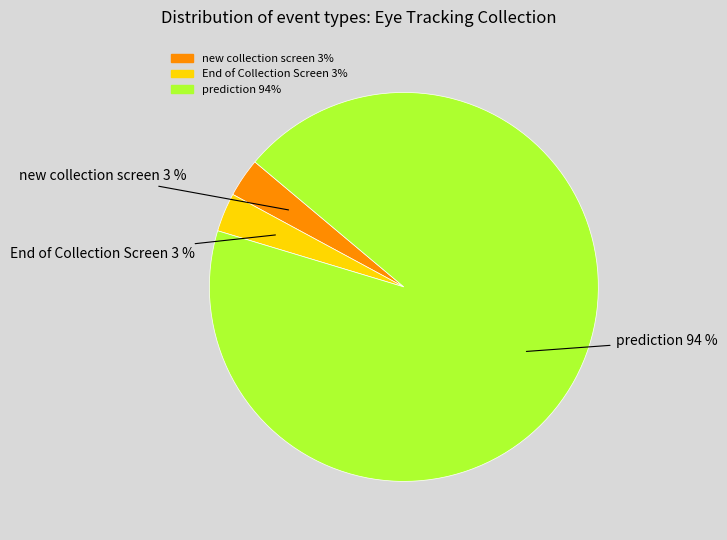

To the nearest percent, what is the average slice percentage?

33%